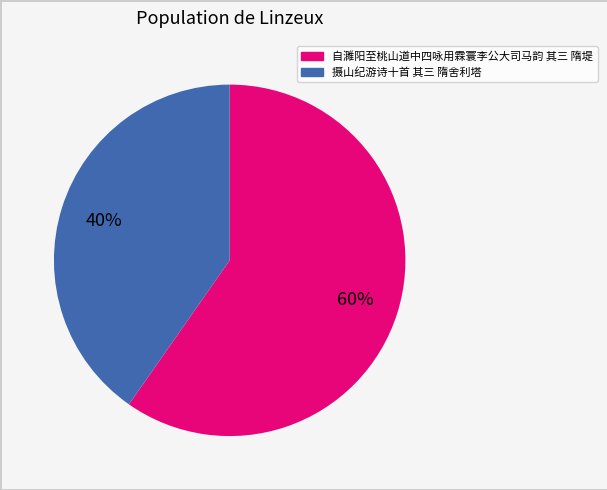

What is the largest slice in the pie chart?

自濉阳至桃山道中四咏用霖寰李公大司马韵 其三 隋堤